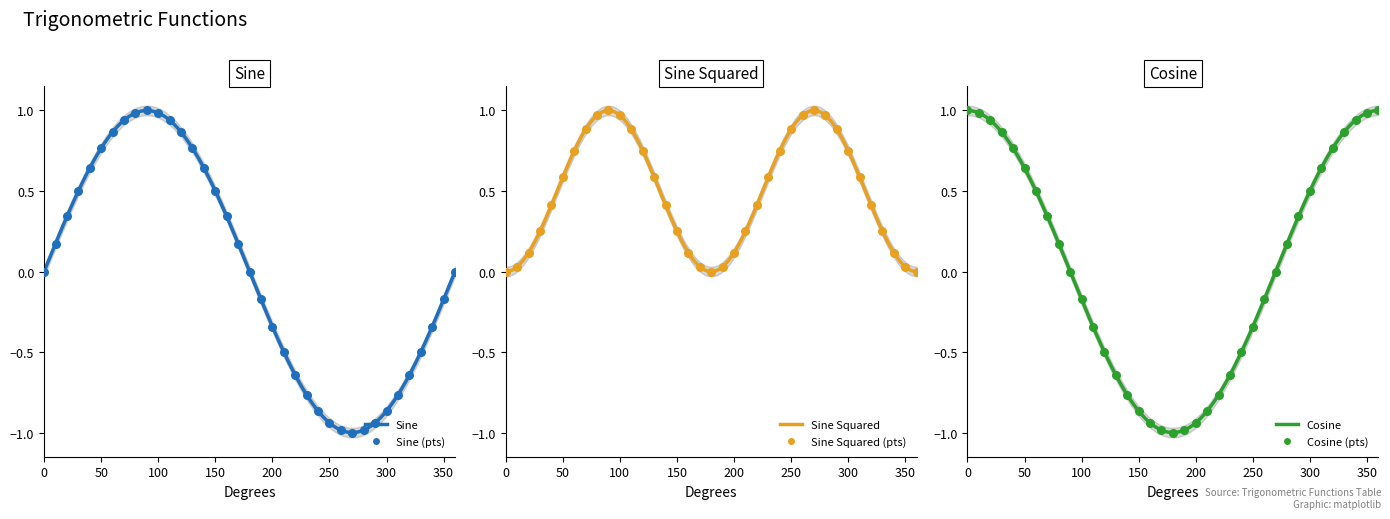

Which series has the largest total across all categories?

Sine Squared